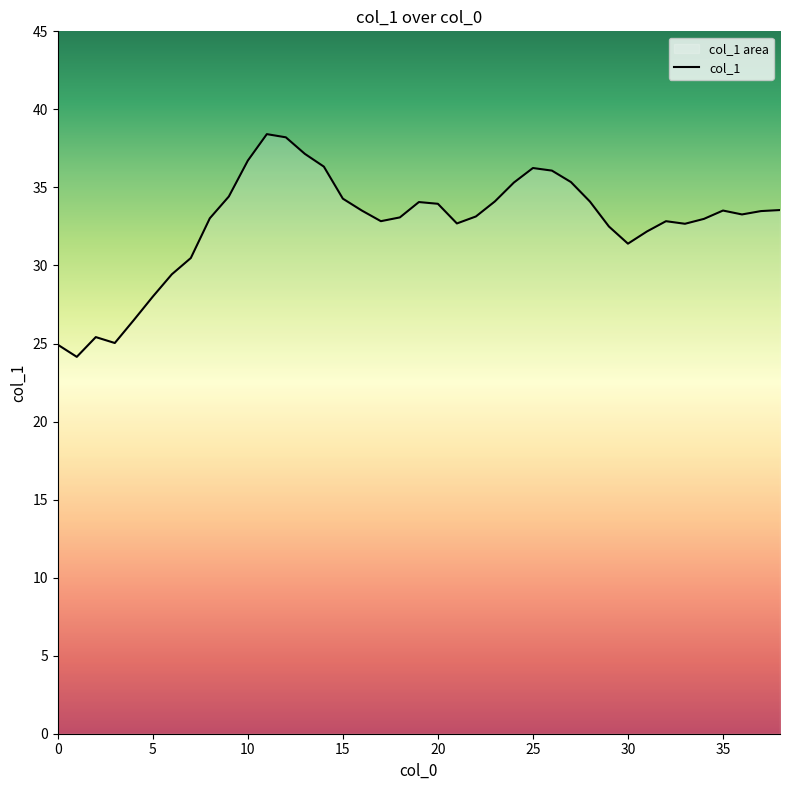

What is the difference between the maximum and minimum values?

14.3